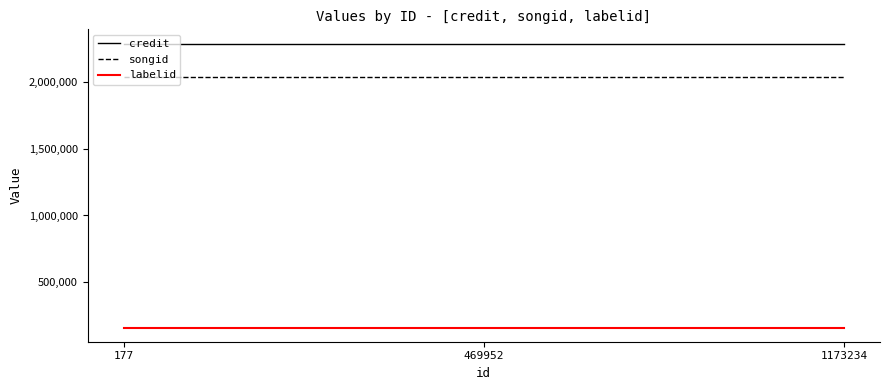

List the series in order of their peak value, highest first.

credit, songid, labelid